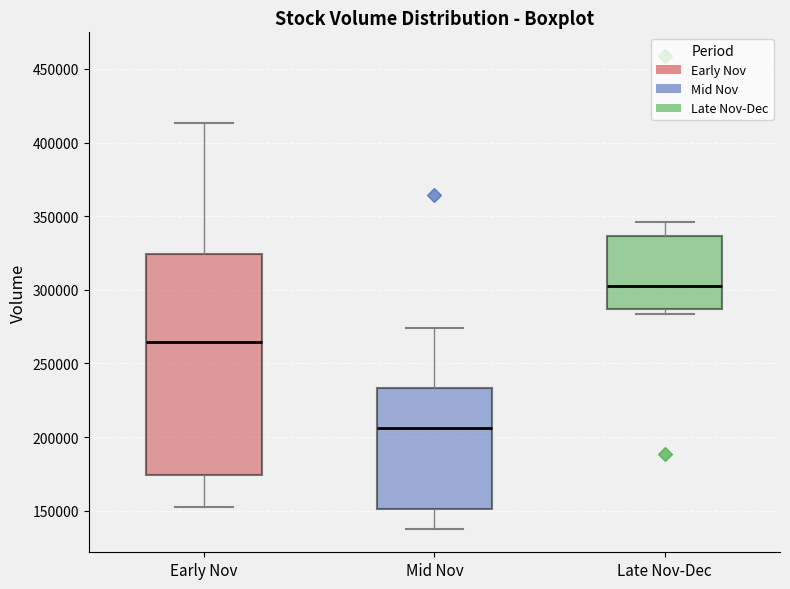

Where does the median line of the box for Late Nov-Dec sit on the y-axis? The values are not printed on the chart, so give them approximately, as read against the axis.

305000